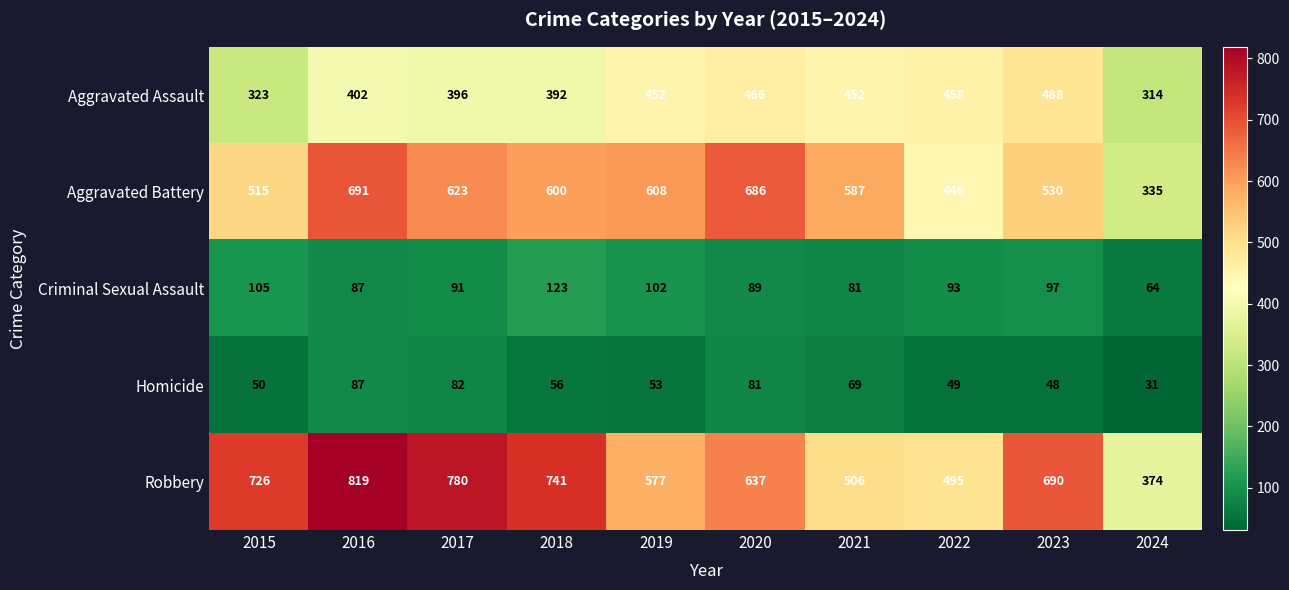

At which category is the sum across all series the highest?

2016